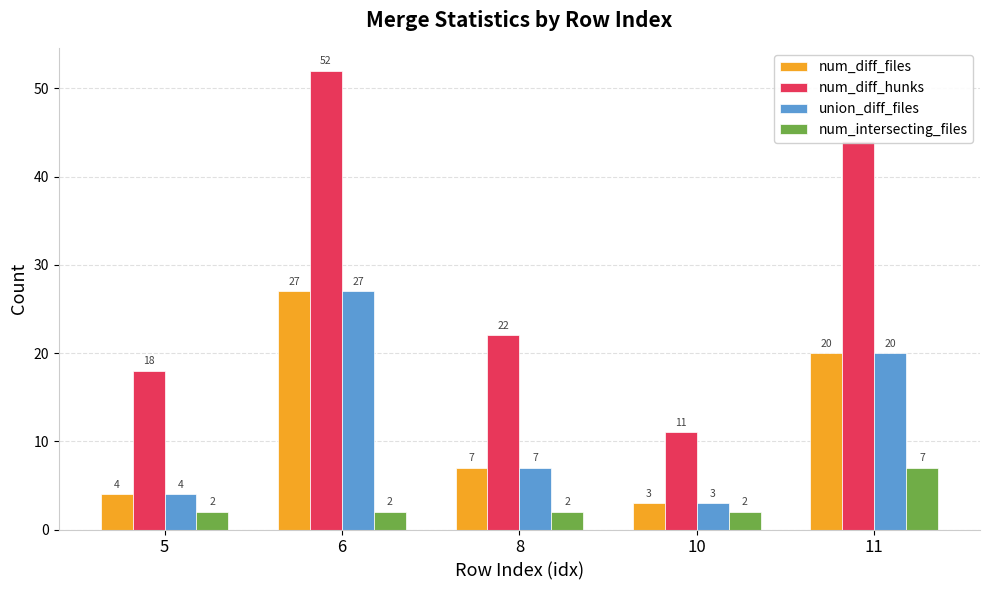

What is the approximate value of num_diff_files at 11?

20